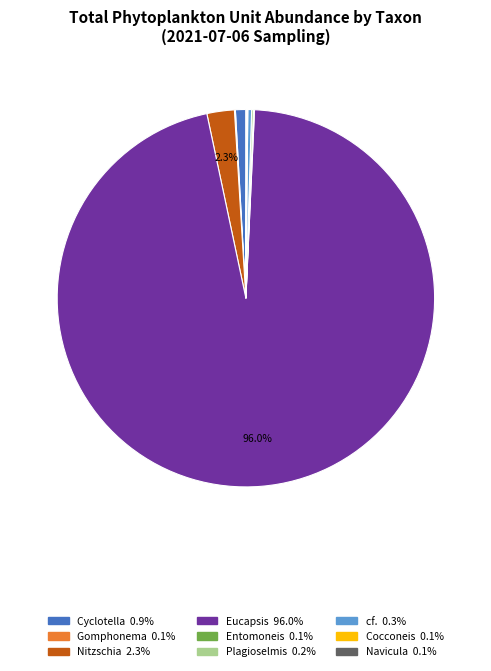

Does any single category account for the majority?

Yes